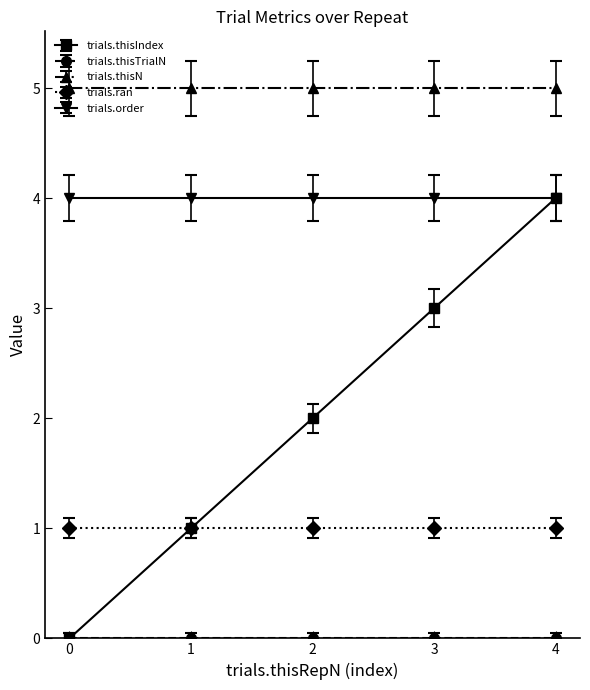

What is the minimum value for trials.thisN?

5